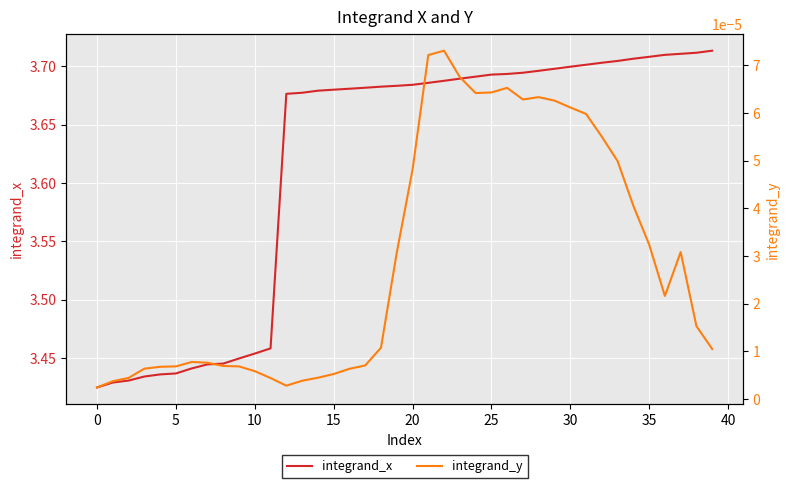

At how many categories does at least one series exceed 3?

40